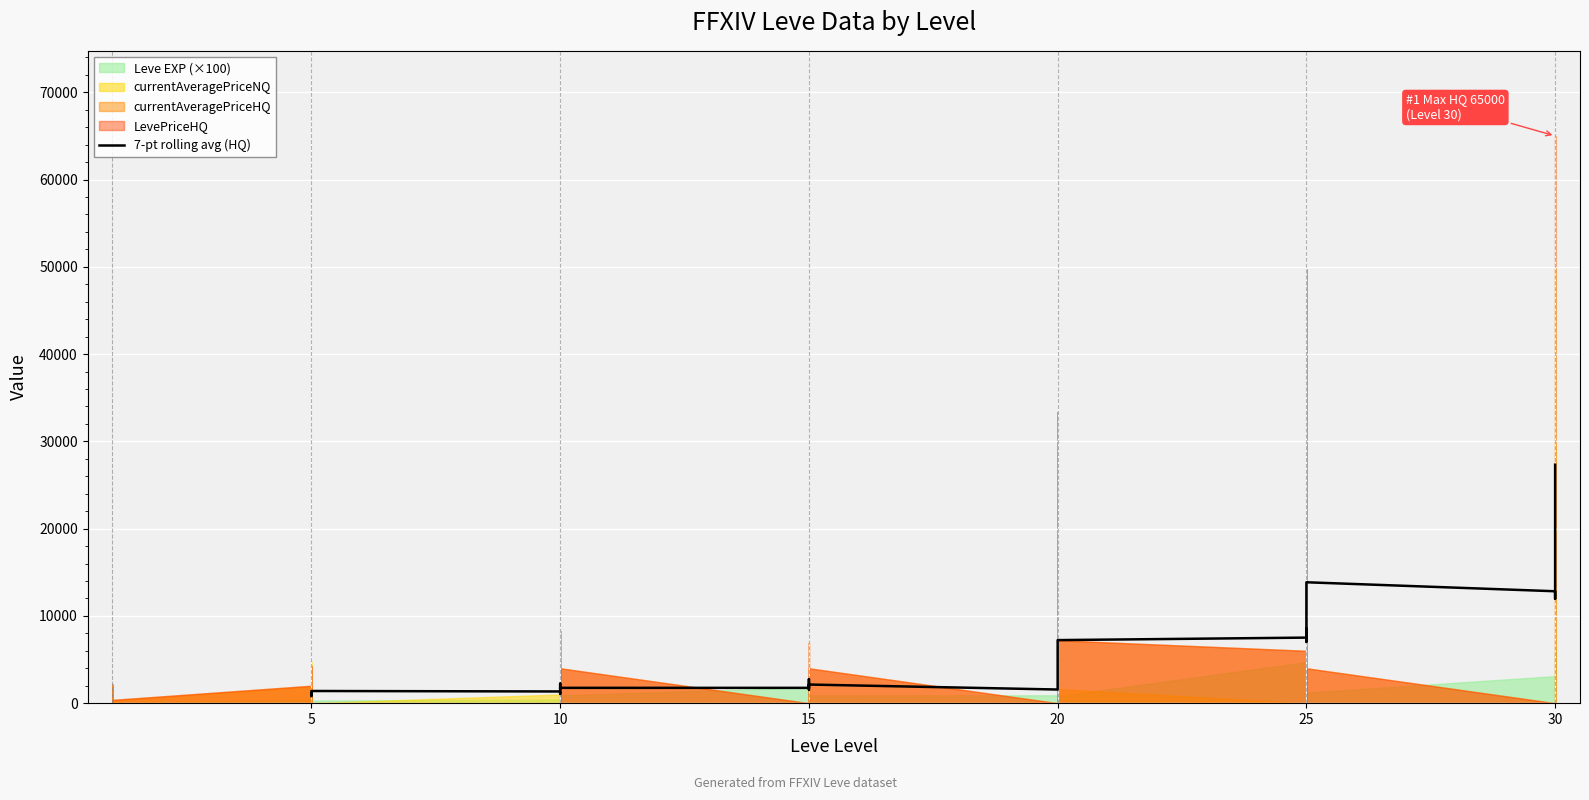

What is the value of the 19th point from the left?

1563.2